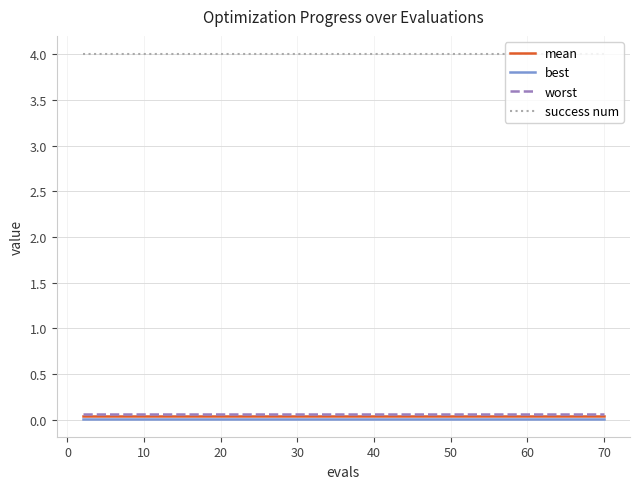

True or false: mean and worst cross at least once.

False